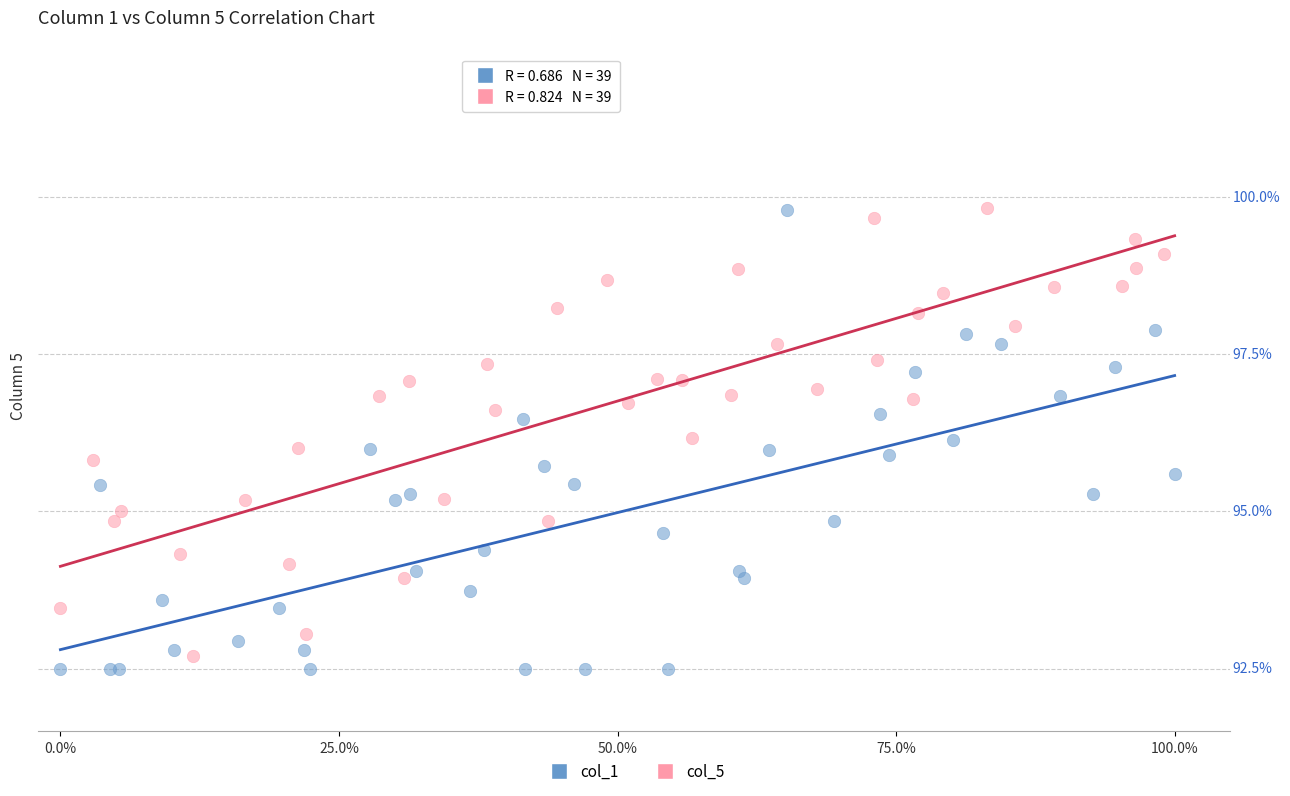

Which series reaches the minimum Y coordinate?

col_1